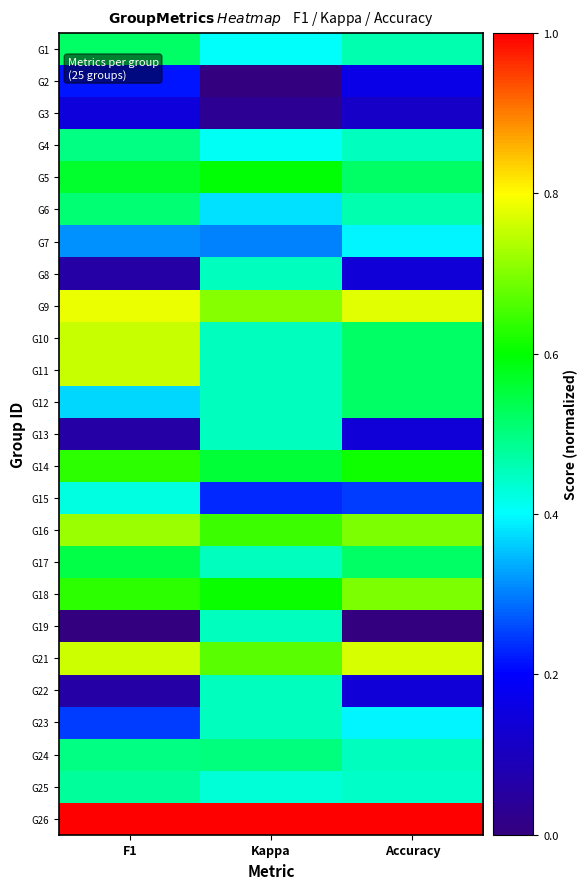

At which category is the sum across all series the highest?

F1